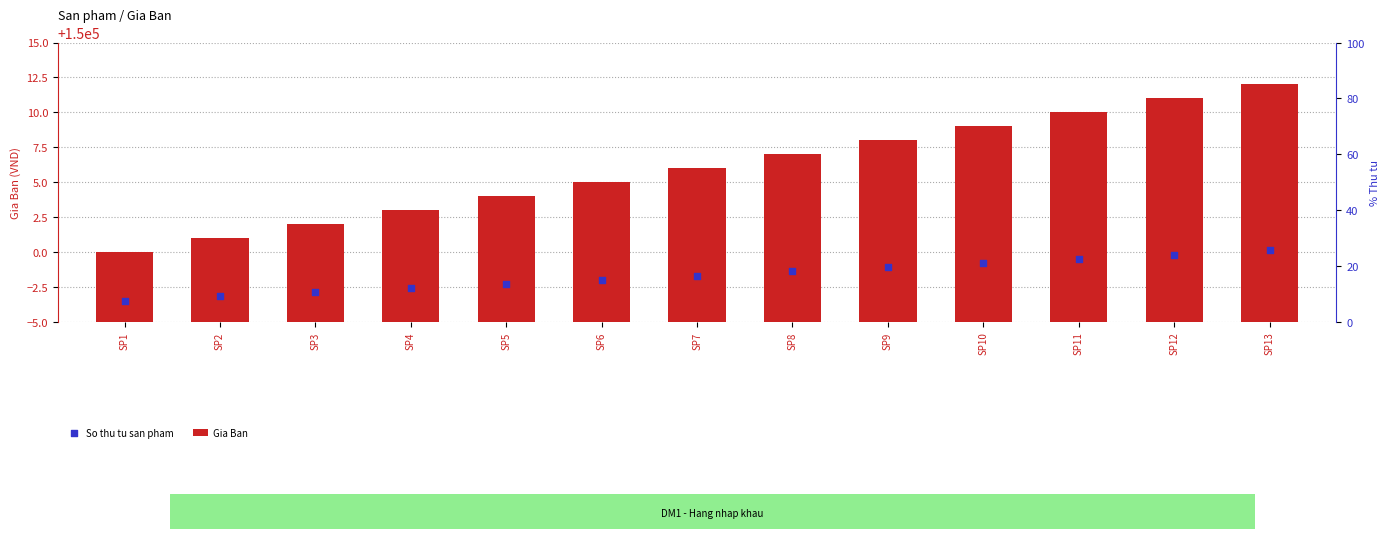

What are all the series names shown in the legend?

Gia Ban, So thu tu san pham